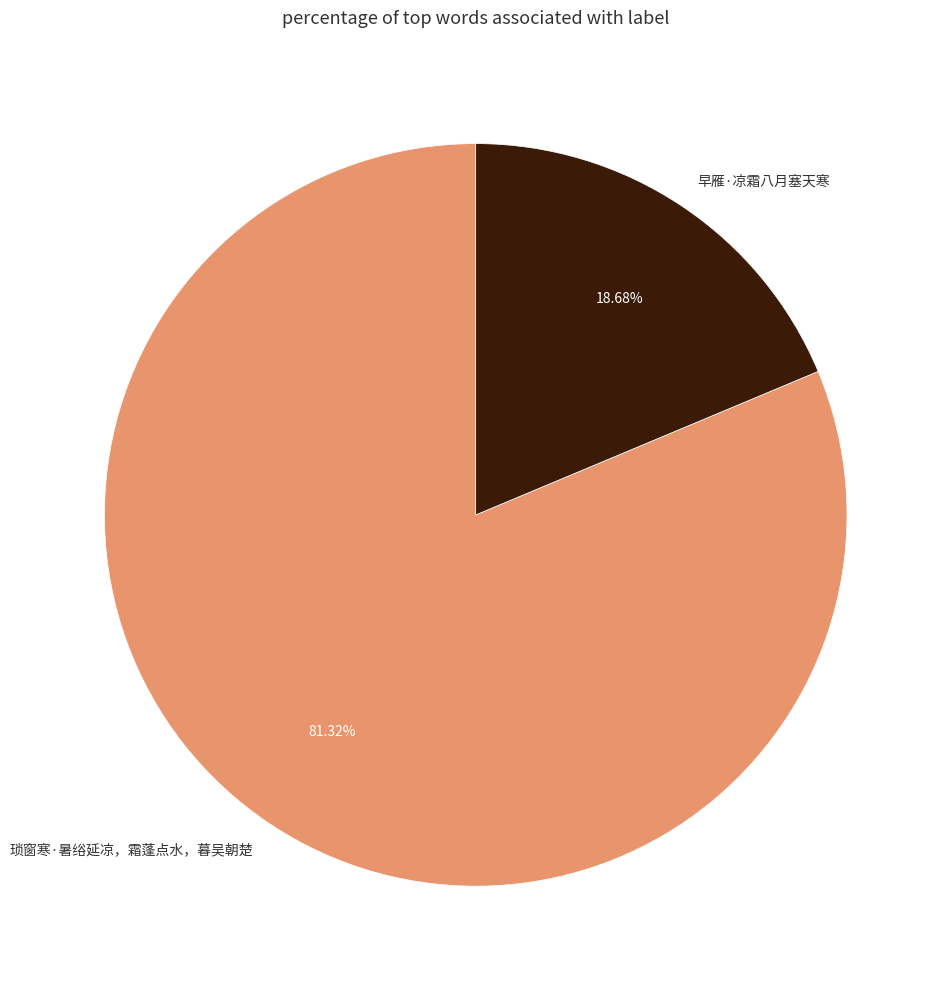

Does any single category account for the majority?

Yes